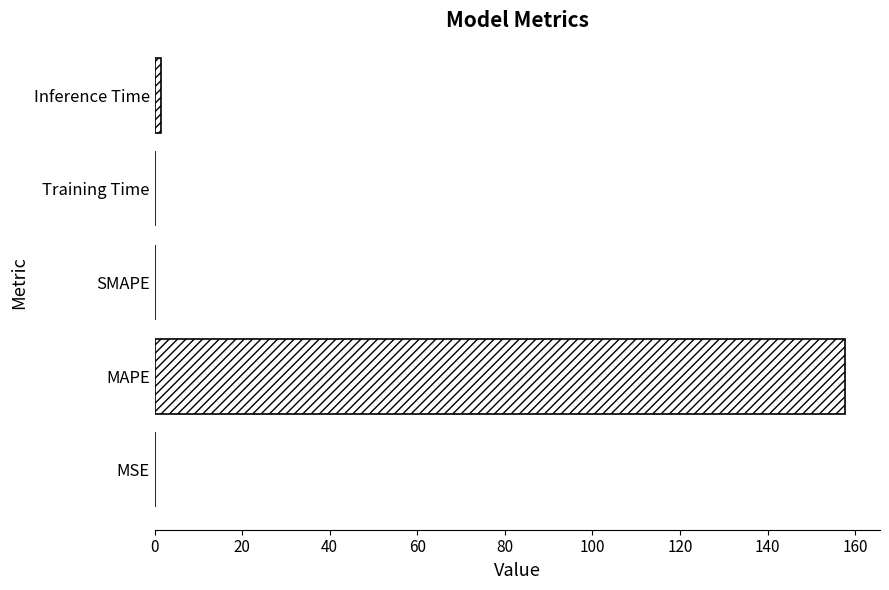

Count the number of data series in this chart.

1